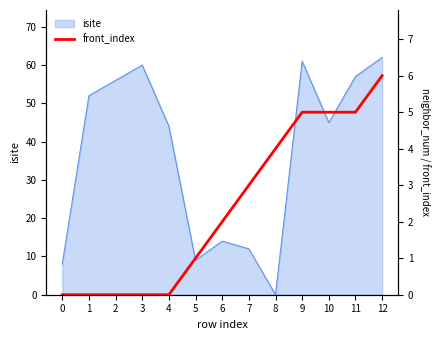

Is it true that the value at 12 is 9?

False